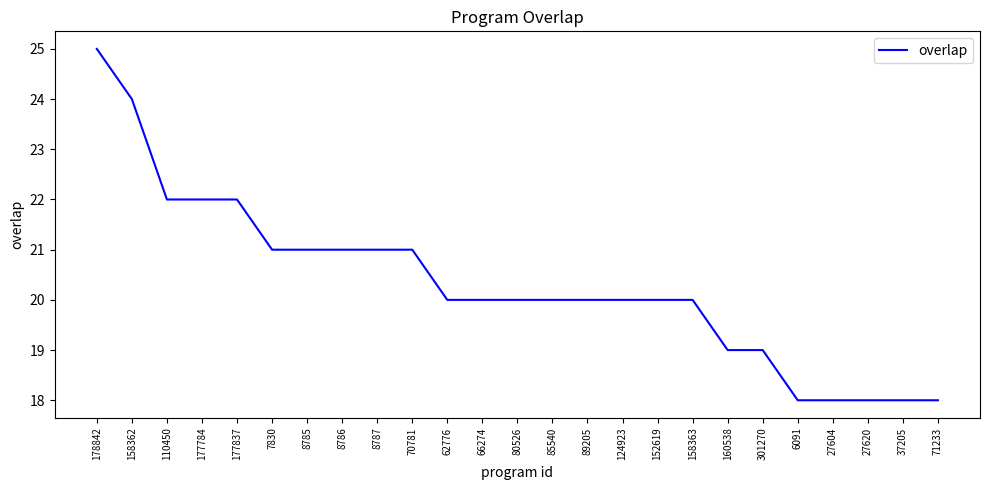

Reading left to right, list all the values displayed in this chart.

178842=25	158362=24	110450=22	177784=22	177837=22	7830=21	8785=21	8786=21	8787=21	70781=21	62776=20	66274=20	80526=20	85540=20	89205=20	124923=20	152619=20	158363=20	160538=19	301270=19	6091=18	27604=18	27620=18	37205=18	71233=18